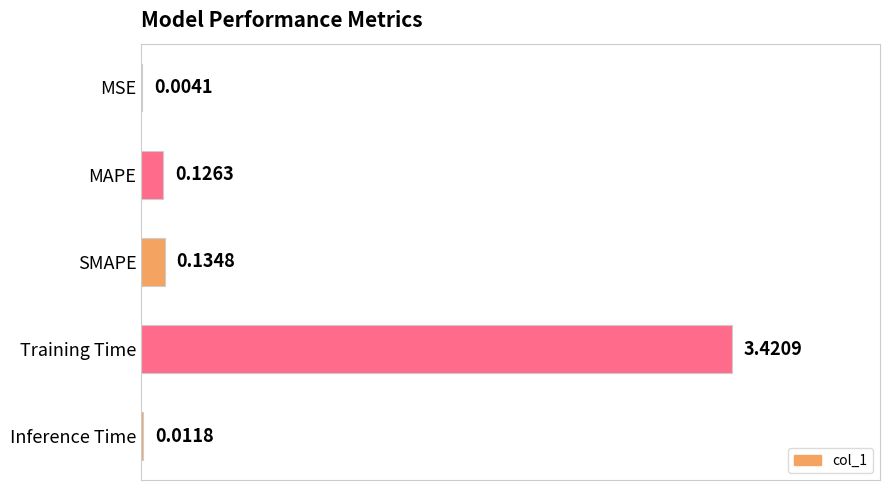

What is the sum of all values?

3.7